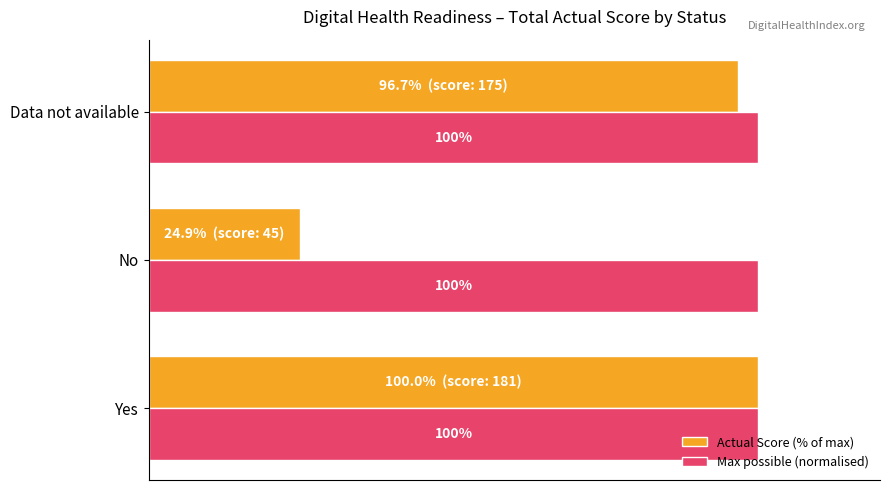

List the series in order of their overall mean, lowest first.

Actual Score (% of max), Max possible (normalised)